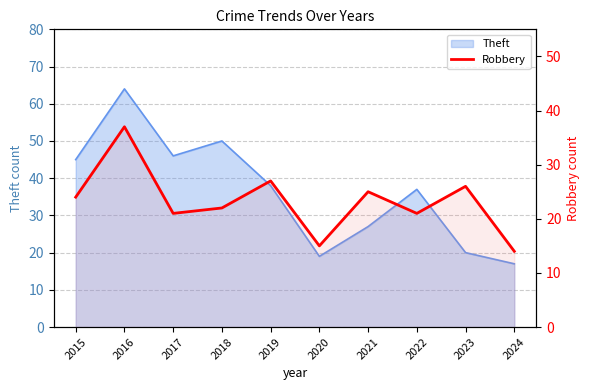

How many lines are shown in the chart?

1